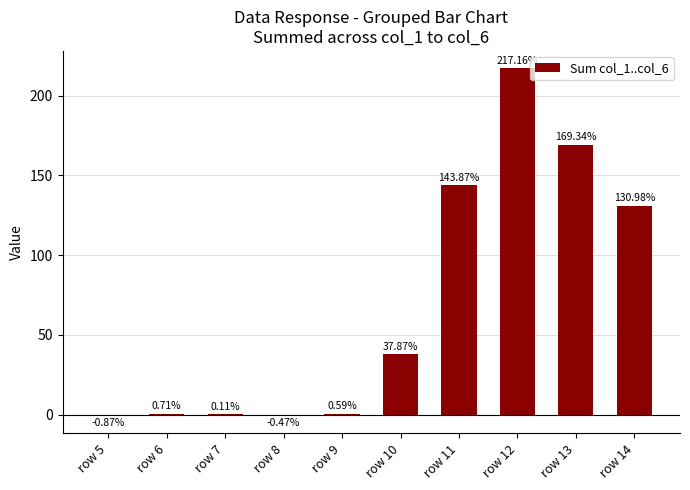

What is the sum of the values at row 10 and row 5?

37.0